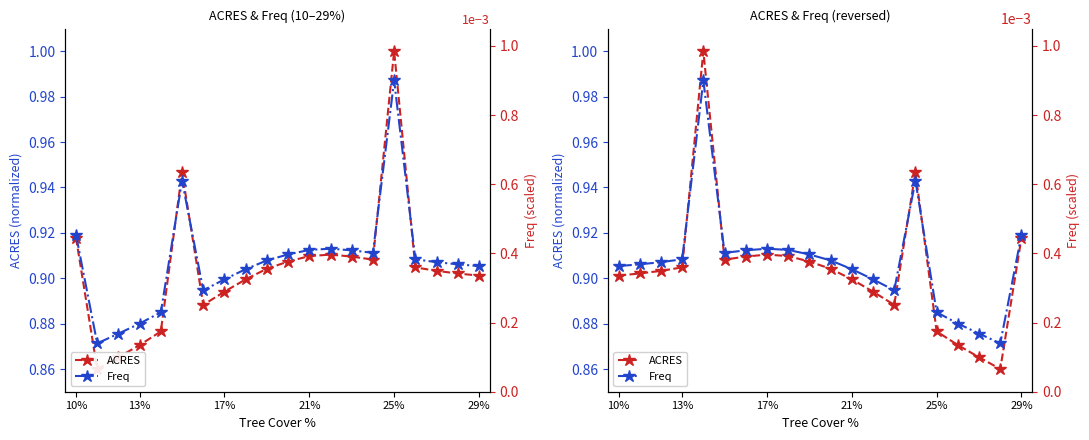

Count the number of categories in the chart.

20